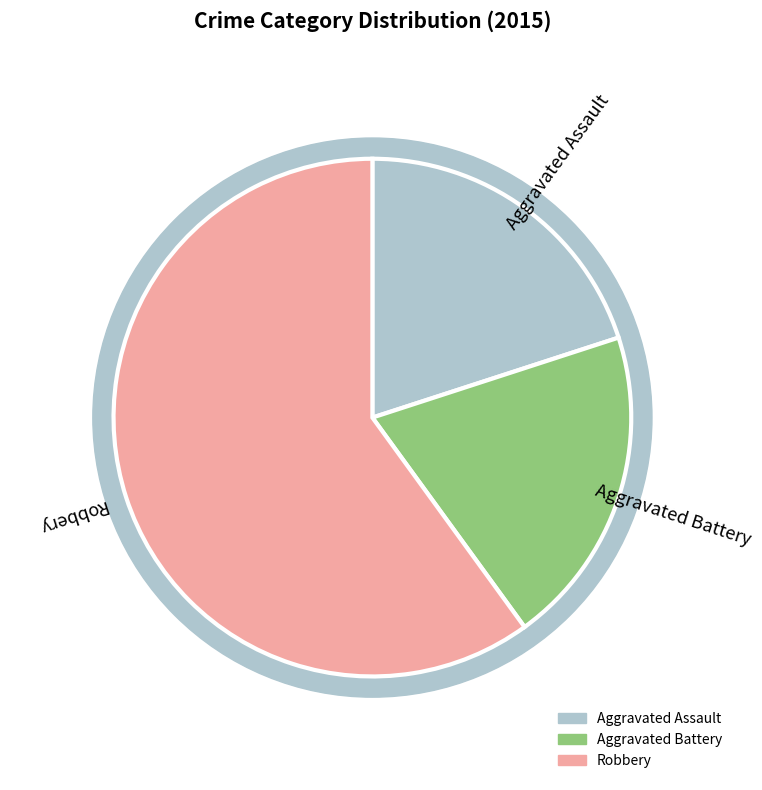

True or false: Aggravated Battery accounts for 7% of the total.

False